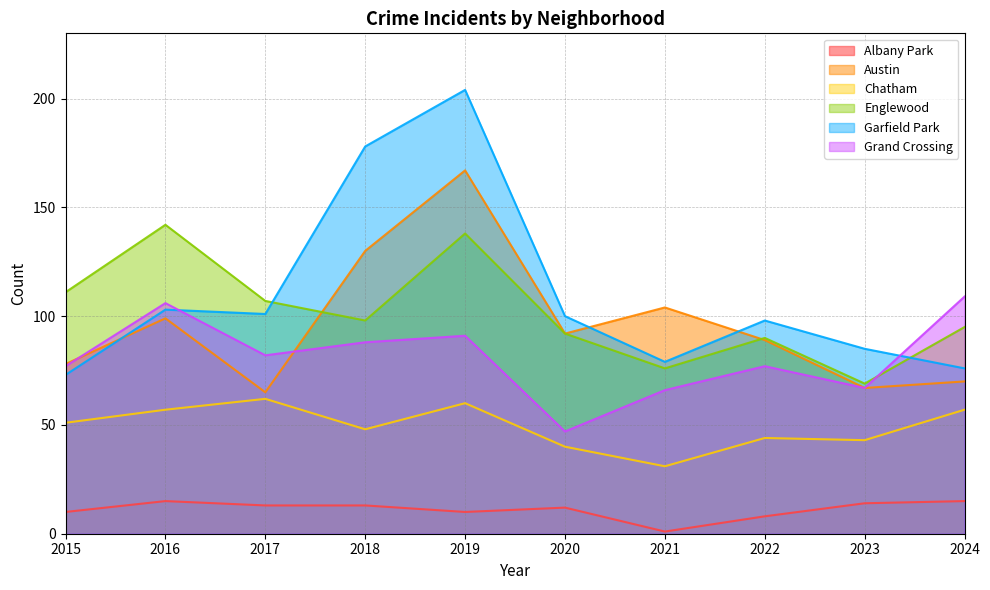

After their last crossing, which series has the higher values: Grand Crossing or Garfield Park?

Grand Crossing